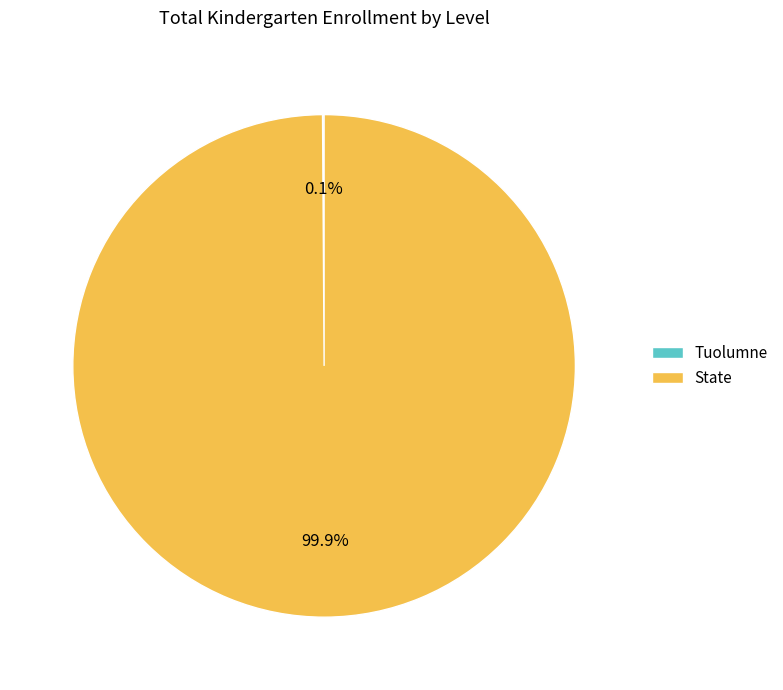

Which category has the biggest portion of the pie?

State